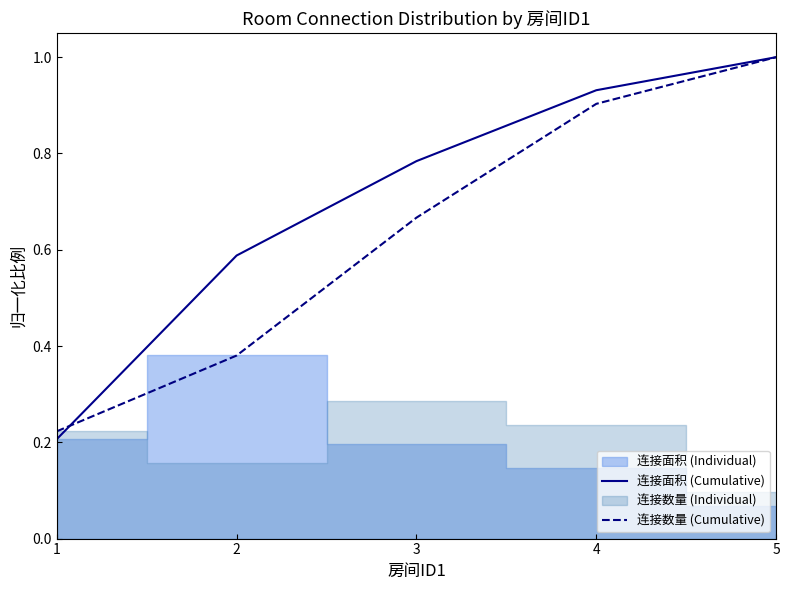

List the labels in order of 连接面积 (Cumulative) value, smallest first.

1, 2, 3, 4, 5